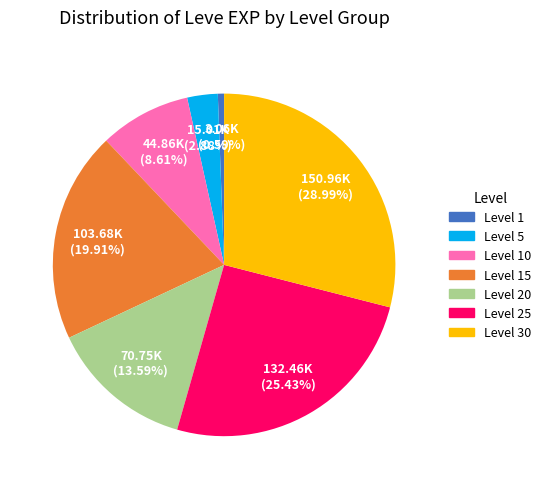

Is there a majority slice in this chart?

No